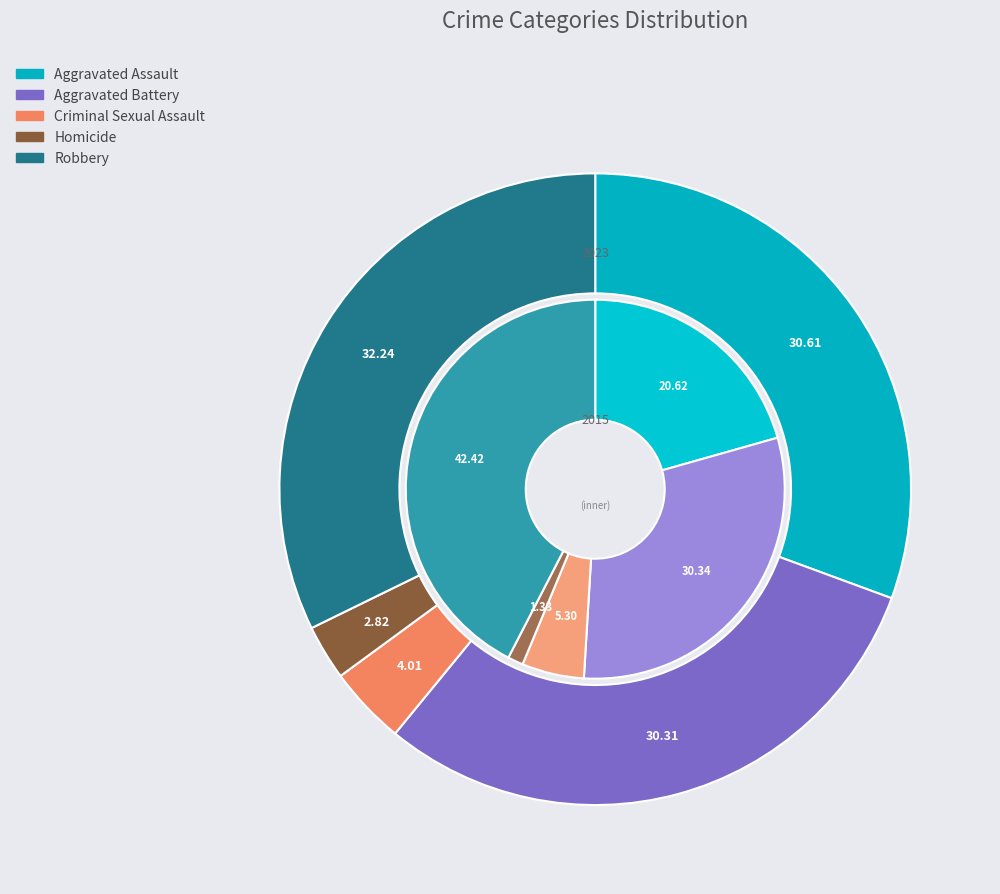

How many segments does this pie chart have?

5